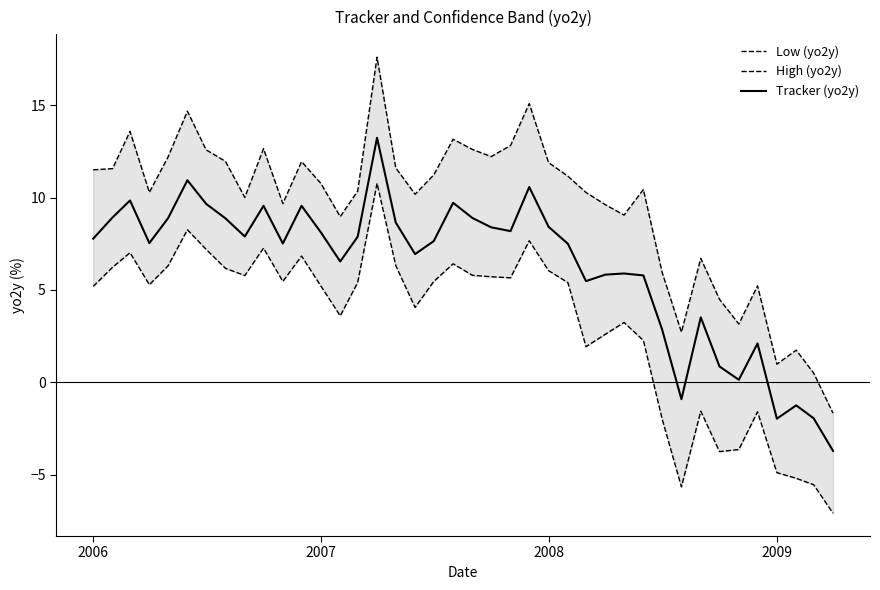

In High (yo2y), how many points are higher than both neighbors (excluding endpoints)?

11